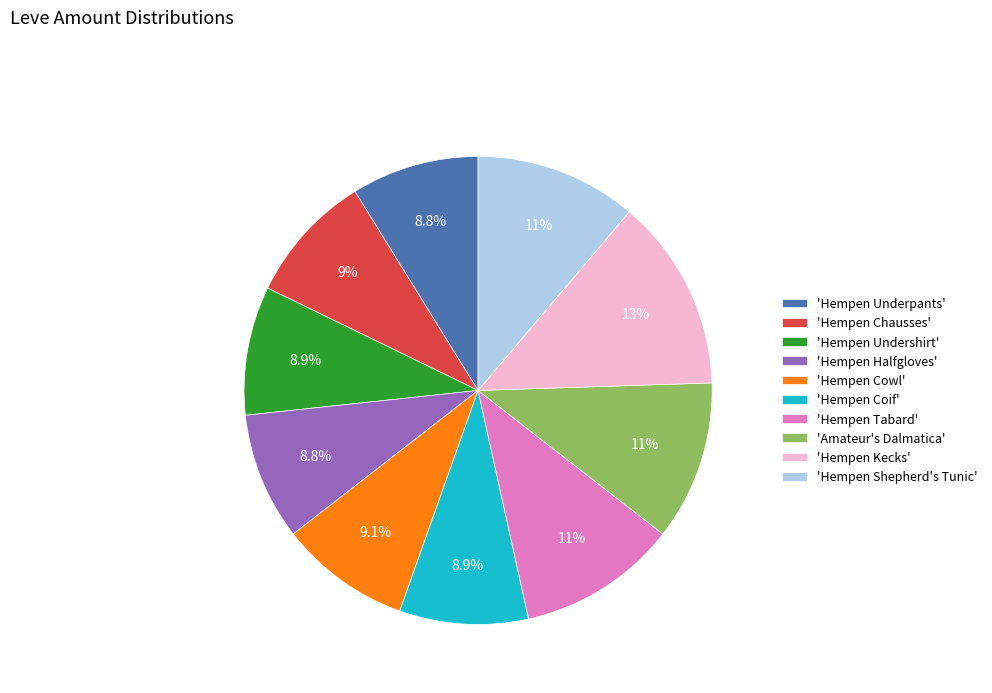

What portion of the pie excludes 'Hempen Chausses'?

91.0%